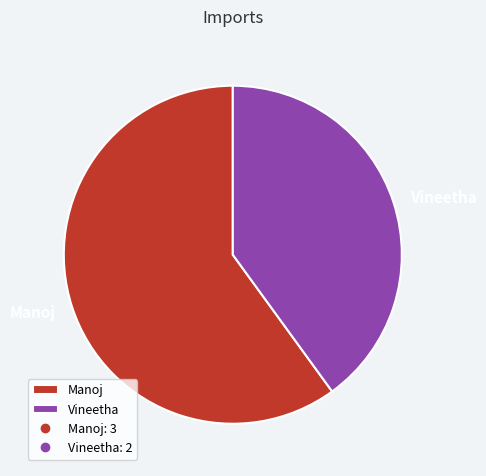

Which slice is the smallest?

Vineetha